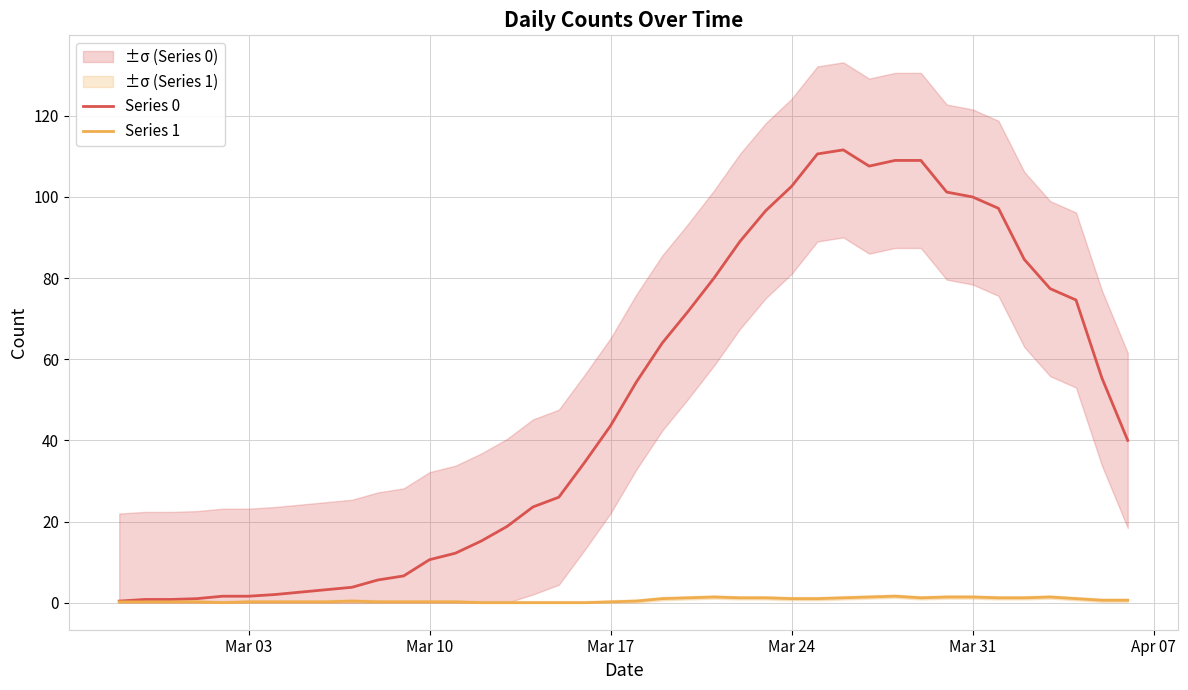

How many data points in Series 0 are less than 43?

20